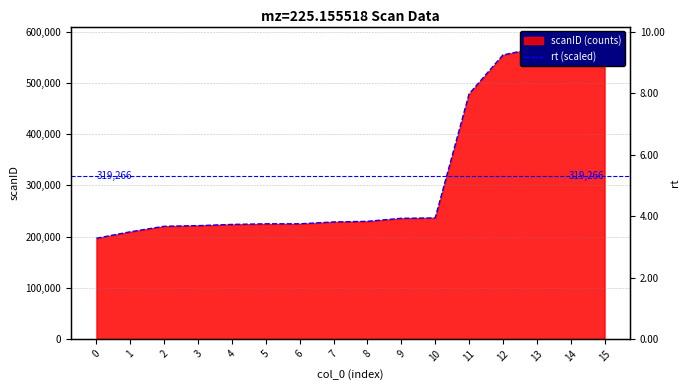

At which label does the data first exceed 229781?

8